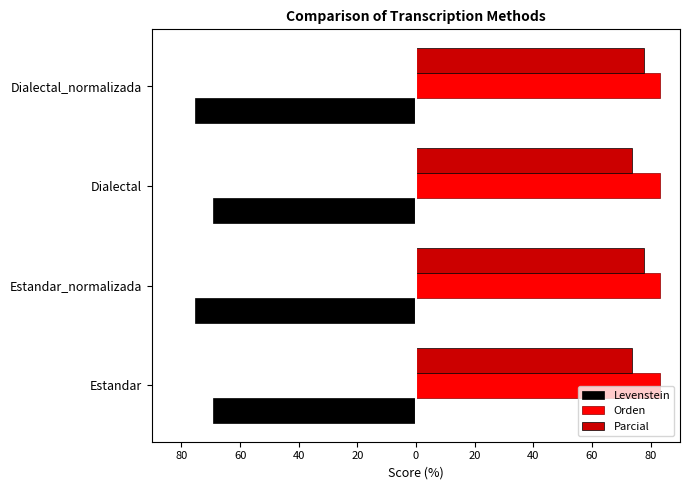

What is the minimum value for Levenstein?

-75.5